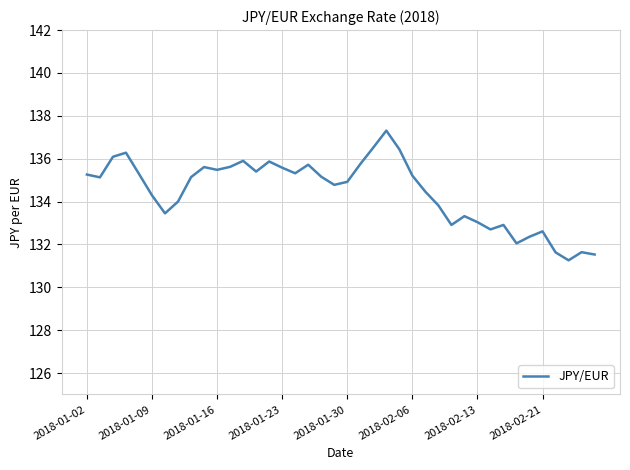

How many lines are shown in the chart?

1